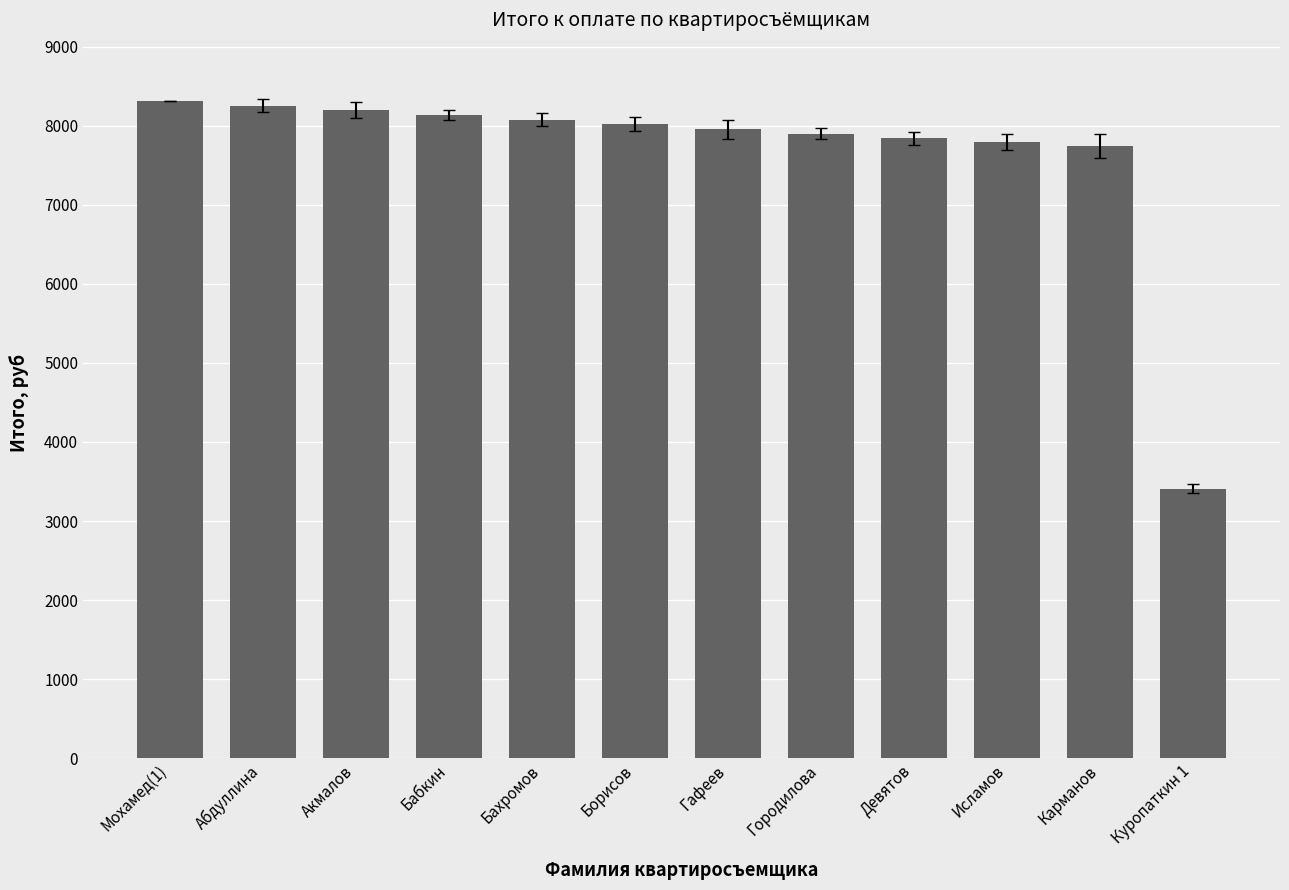

Does the chart contain any negative values?

No